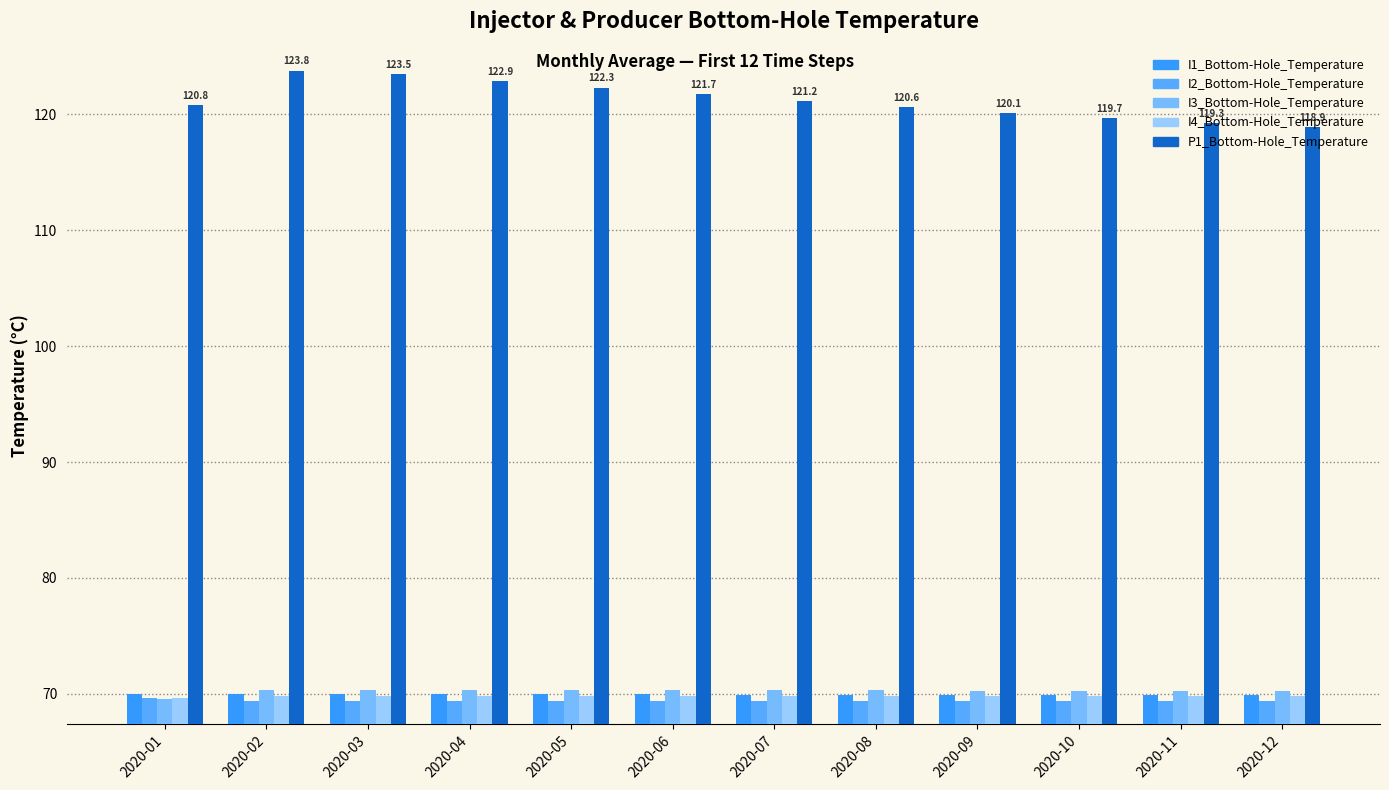

How many groups of bars are there?

12